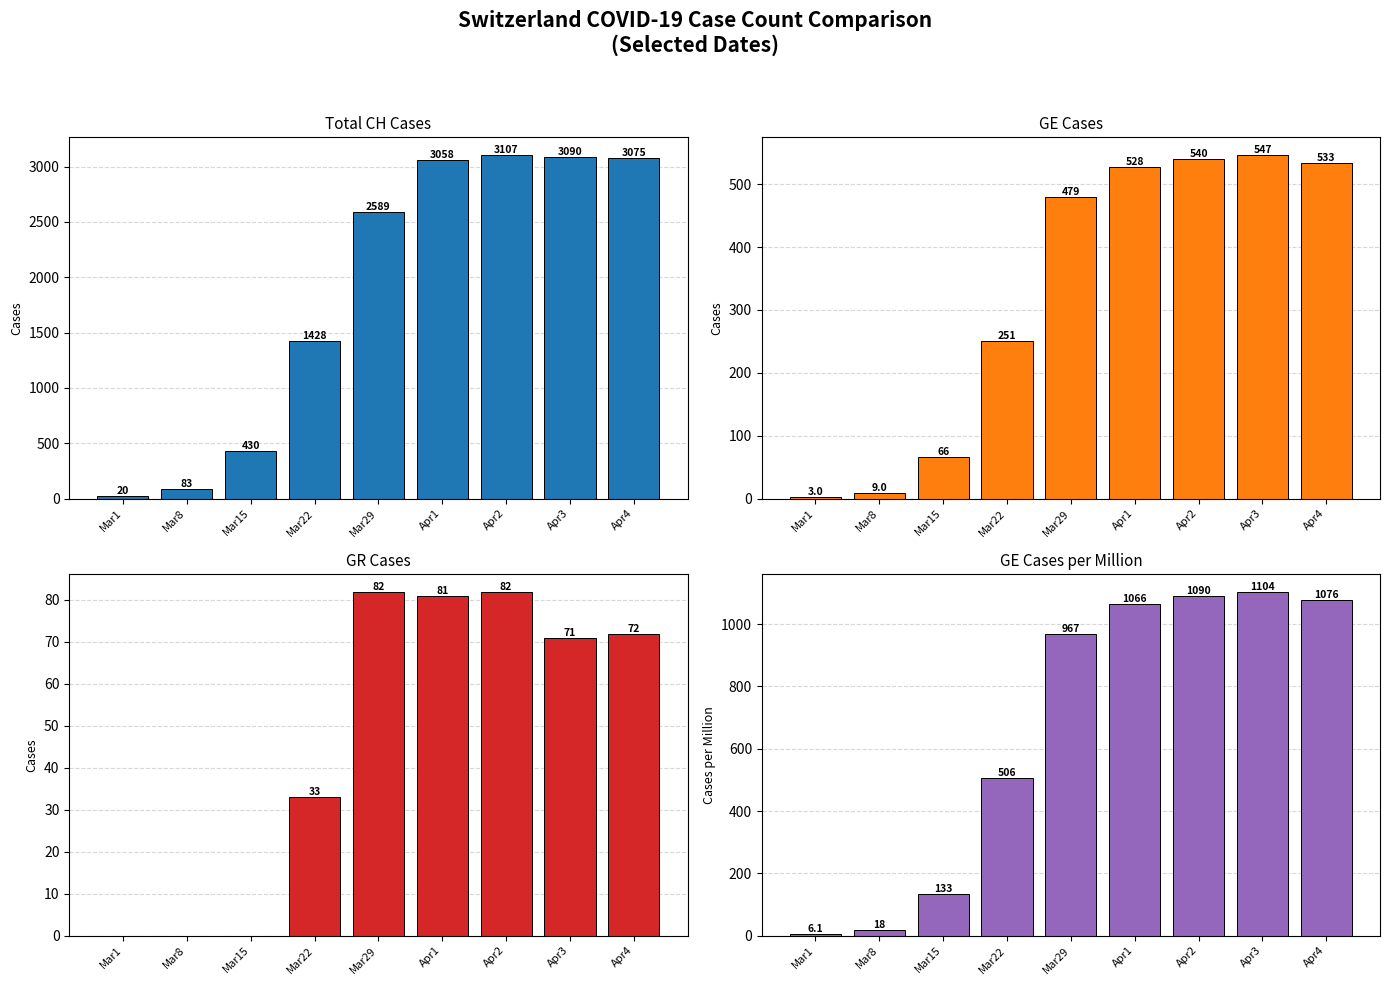

Reading right to left, list all the values displayed in this chart.

Total CH Cases: Apr4=3075.0	Apr3=3090.0	Apr2=3107.0	Apr1=3058.0	Mar29=2589.0	Mar22=1428.0	Mar15=430.0	Mar8=83.0	Mar1=20.0
GE Cases: Apr4=533.0	Apr3=547.0	Apr2=540.0	Apr1=528.0	Mar29=479.0	Mar22=251.0	Mar15=66.0	Mar8=9.0	Mar1=3.0
GR Cases: Apr4=72.0	Apr3=71.0	Apr2=82.0	Apr1=81.0	Mar29=82.0	Mar22=33.0	Mar15=0.0	Mar8=0.0	Mar1=0.0
GE Cases per Million: Apr4=1076.2	Apr3=1104.5	Apr2=1090.4	Apr1=1066.1	Mar29=967.2	Mar22=506.8	Mar15=133.3	Mar8=18.2	Mar1=6.1